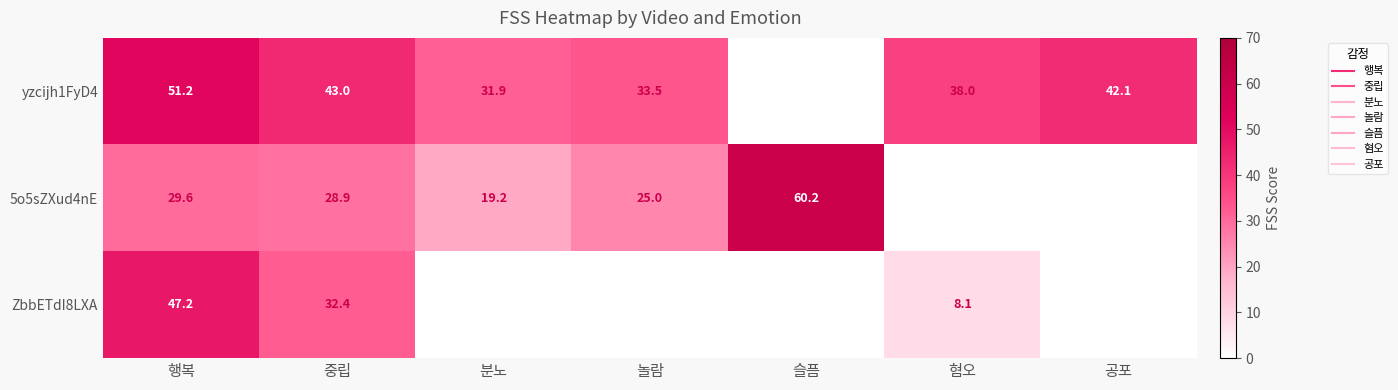

At which label is 5o5sZXud4nE closest to 30?

행복